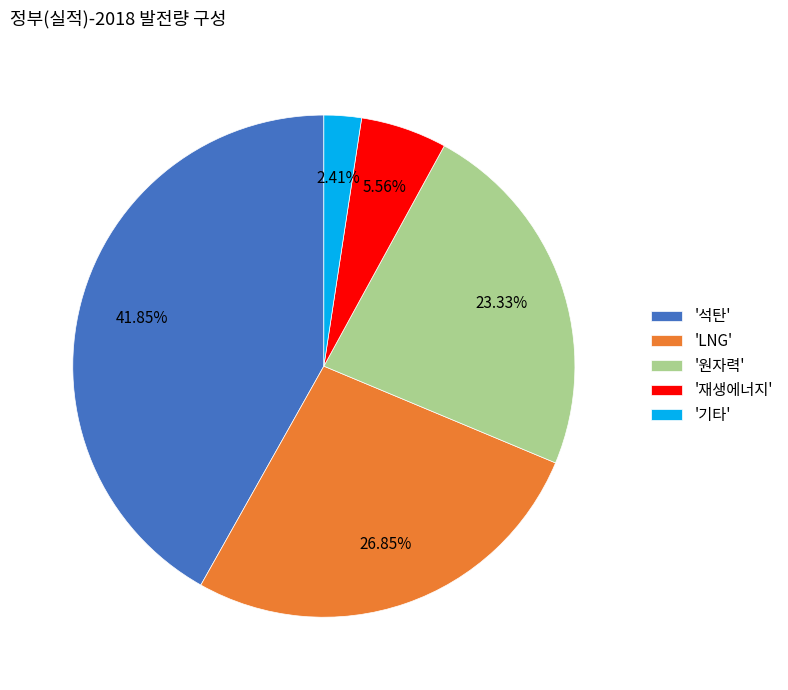

Is the sum of '원자력' and '기타' greater than half?

No